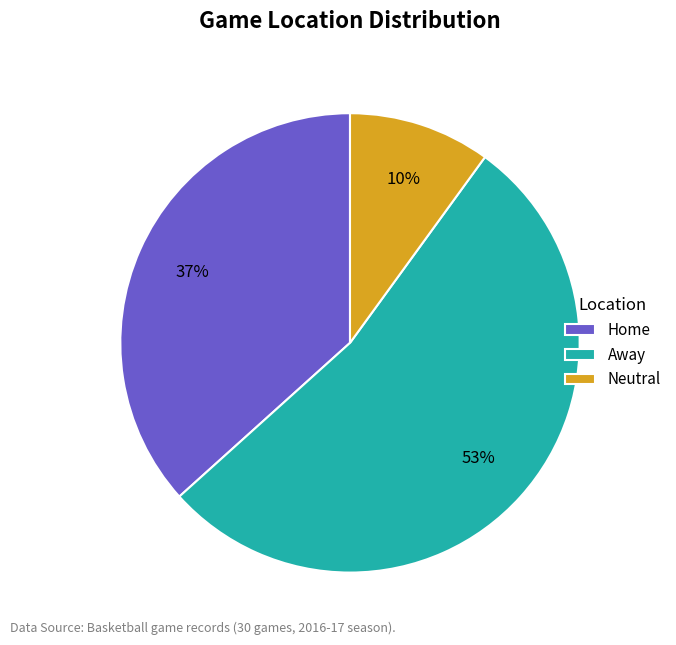

Which category has the biggest portion of the pie?

Away